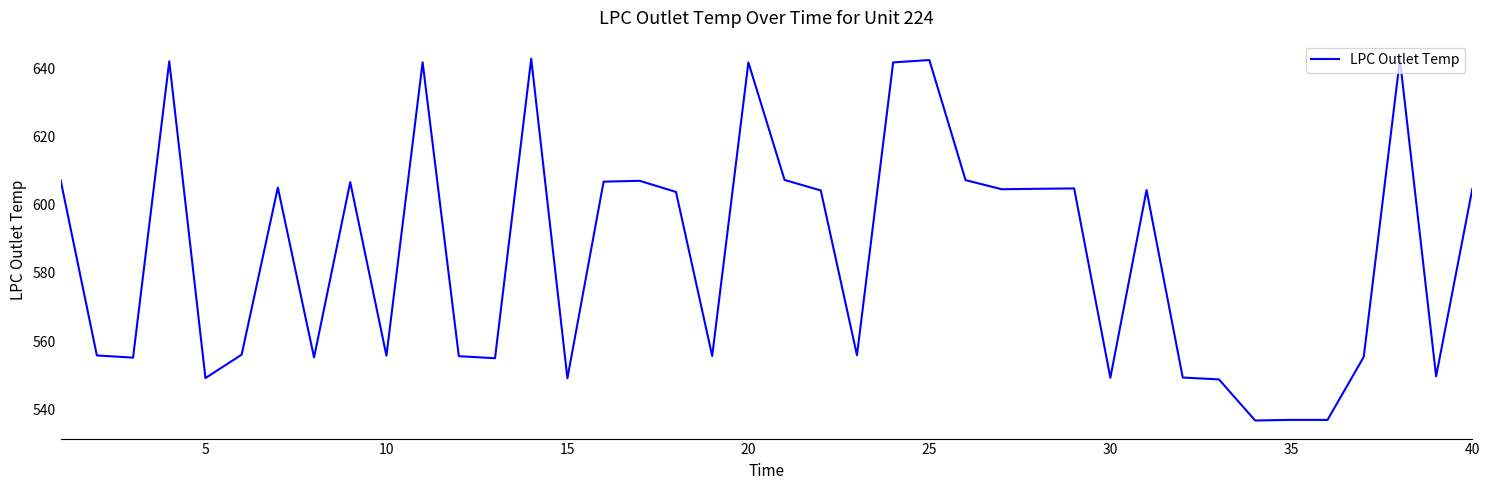

What is the difference between the maximum and minimum values?

106.1